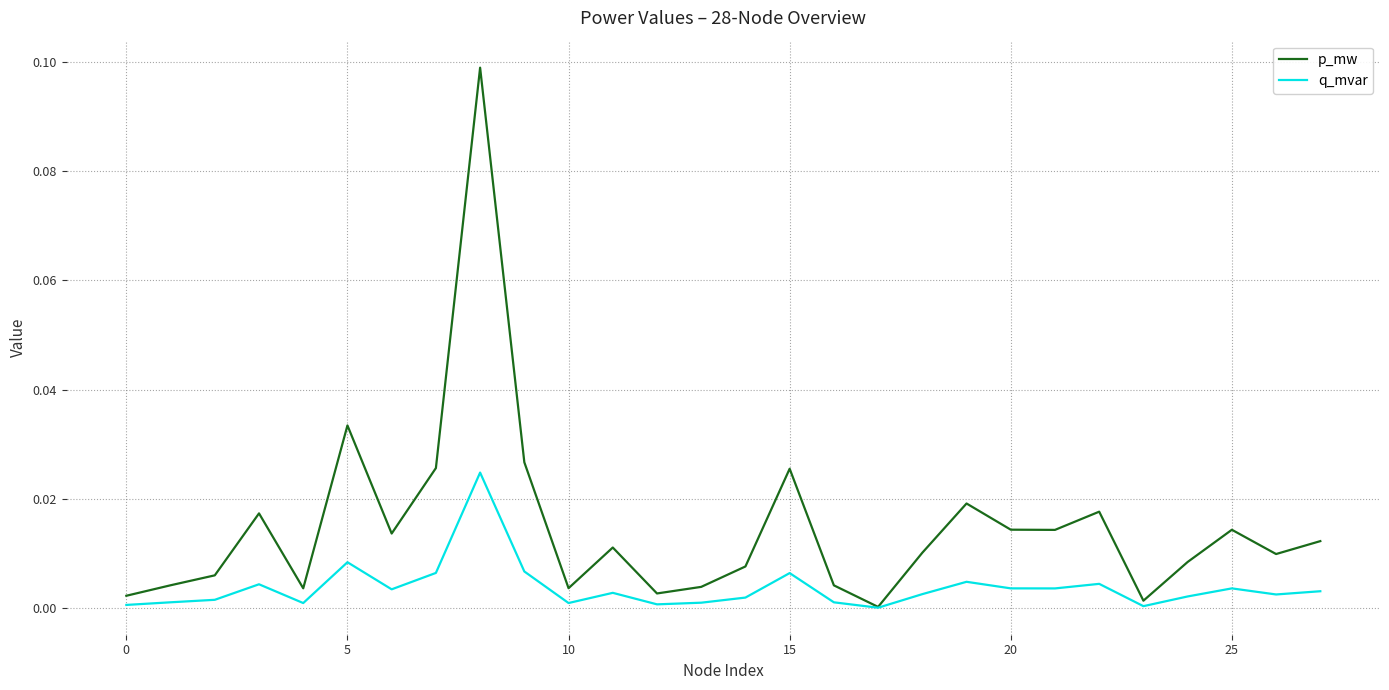

What is the sum of all p_mw values?

0.4